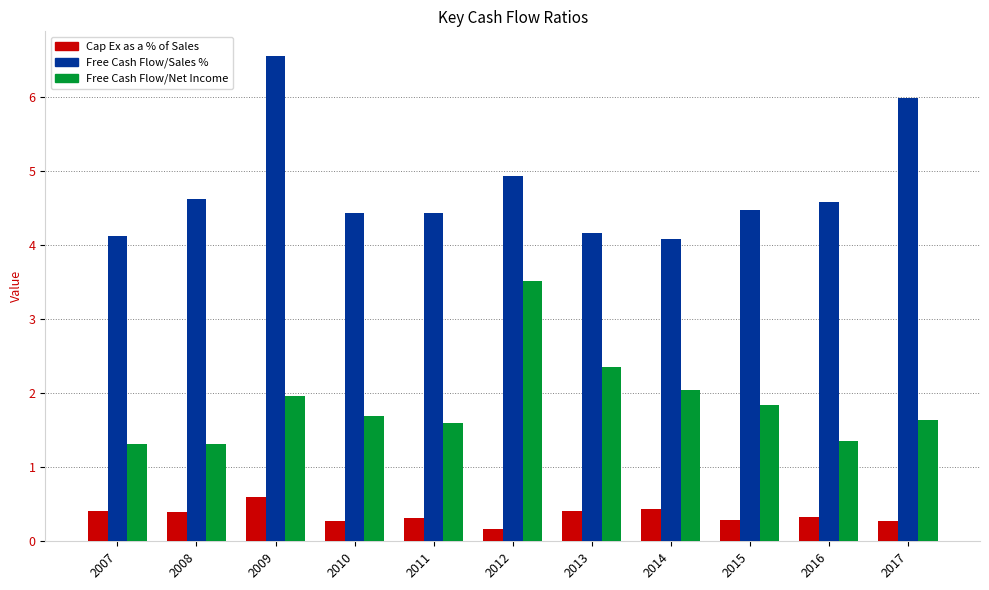

Are the bars grouped side by side (vs. stacked)?

Yes